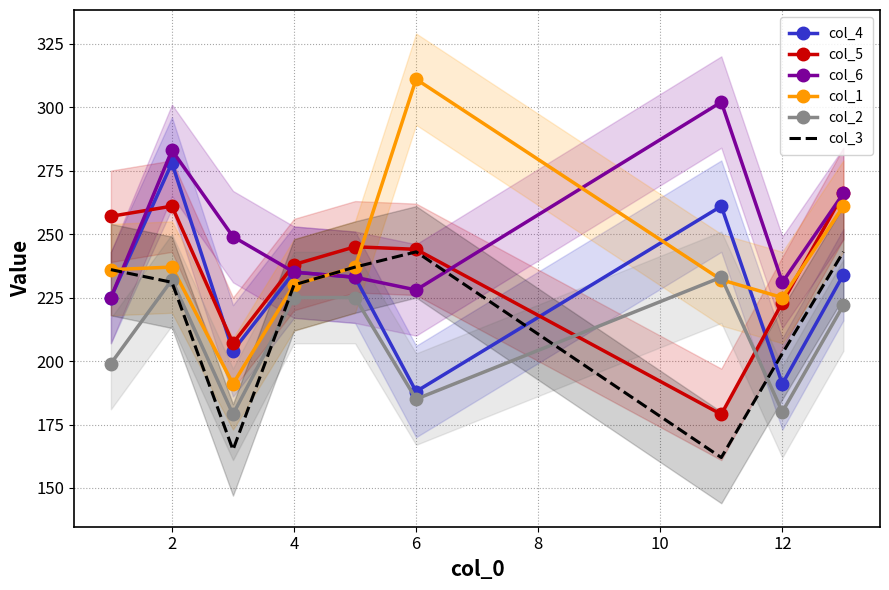

True or false: col_1 and col_5 cross at least once.

True